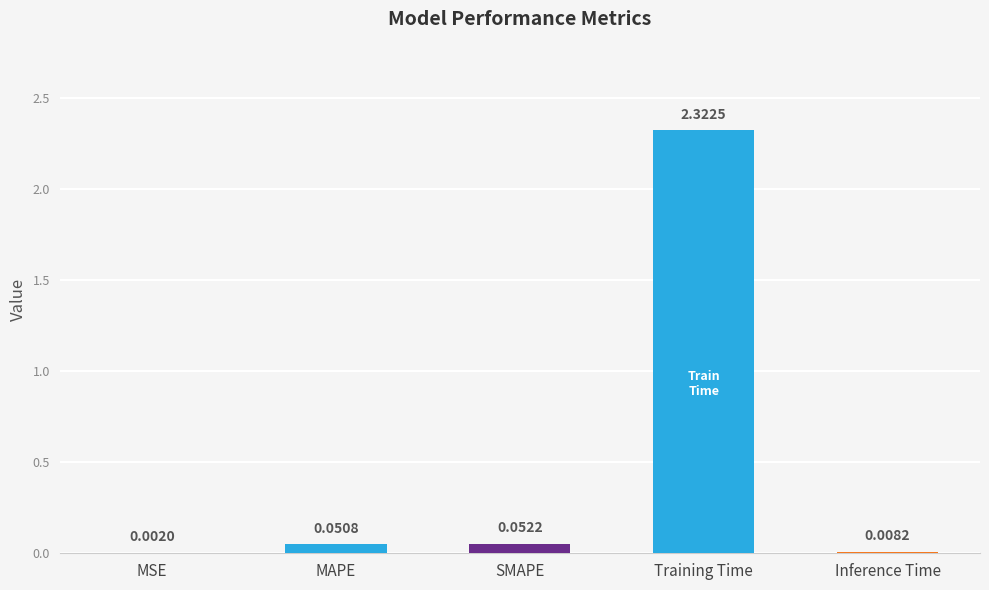

At which label is the value closest to 1?

SMAPE